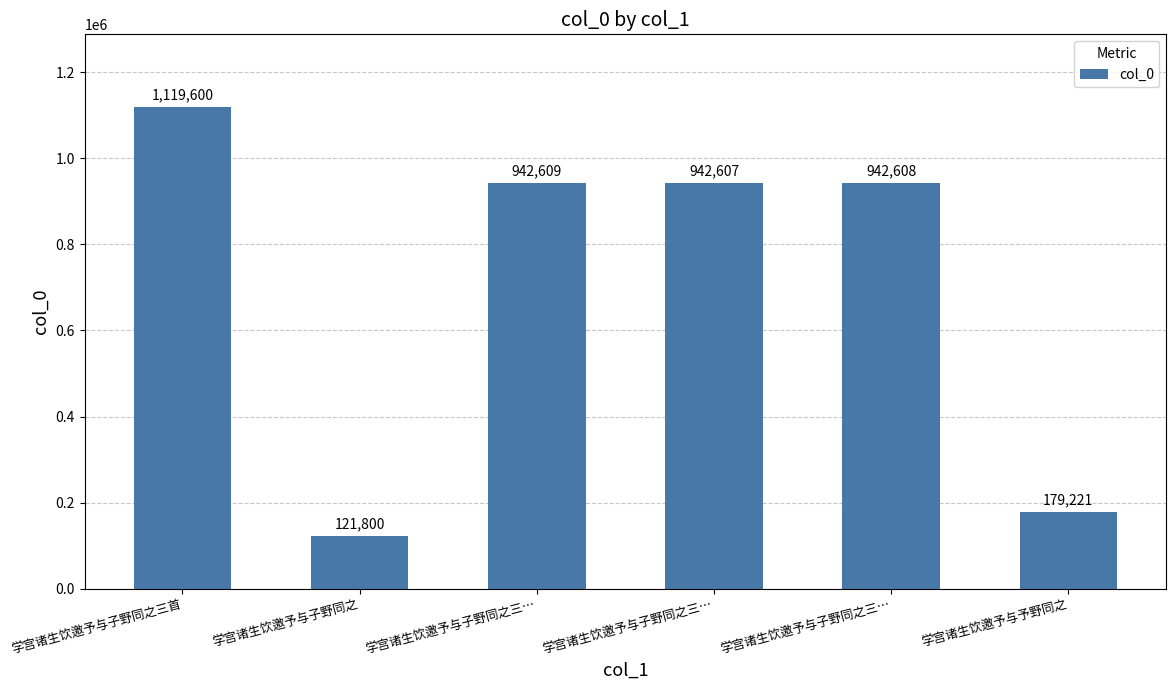

What is the ratio of the value at 学宫诸生饮邀予与予野同之 to the value at 学宫诸生饮邀予与子野同之三首?

0.2